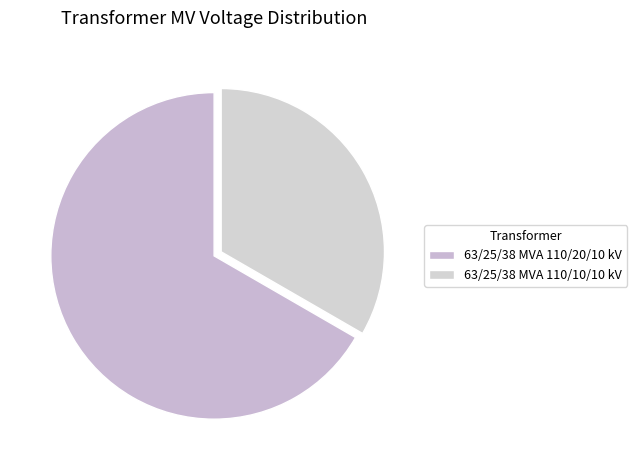

What percentage is the 63/25/38 MVA 110/20/10 kV slice, to the nearest percent?

67%